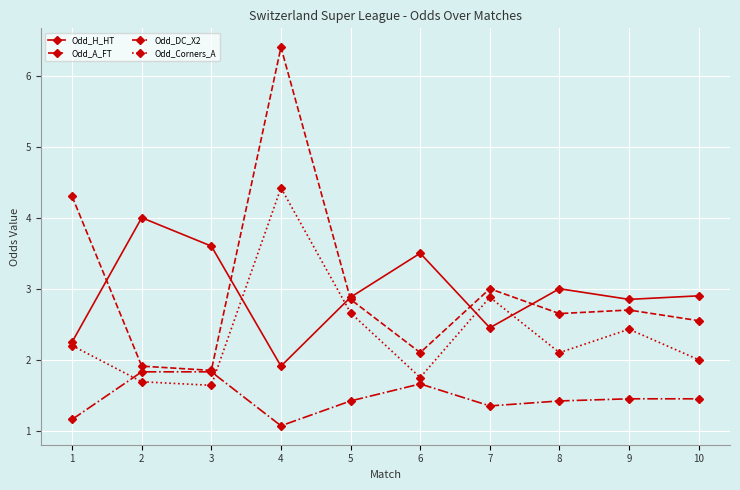

What is the value of the Odd_Corners_A point at the 8th from the left?

2.1